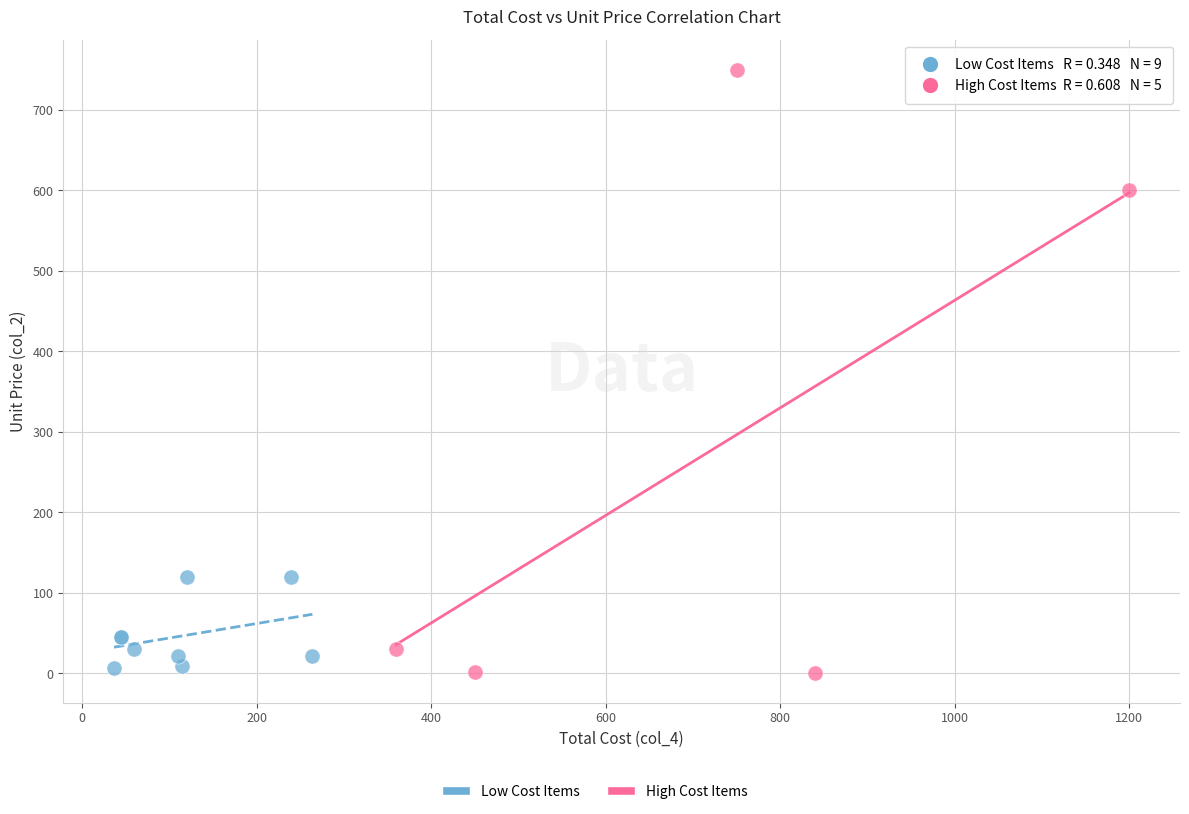

Which series reaches the maximum Y coordinate?

High Cost Items